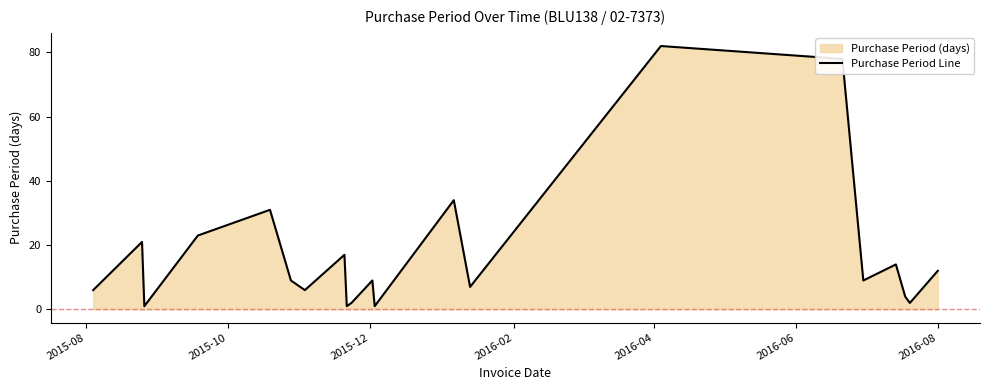

What is the maximum value shown in the chart?

82